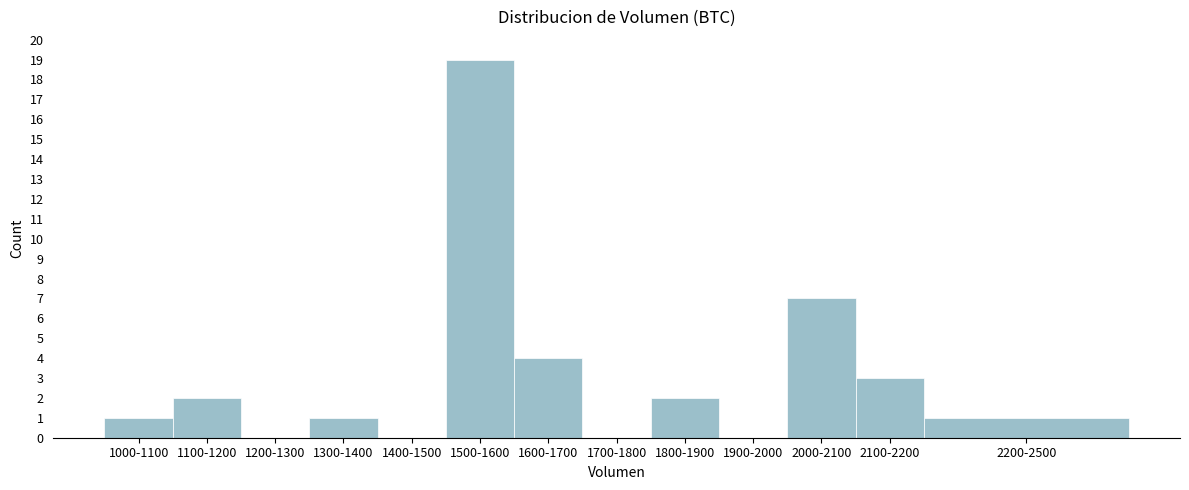

Reading left to right, transcribe all the data shown in this chart.

1000-1100=1	1100-1200=2	1200-1300=0	1300-1400=1	1400-1500=0	1500-1600=19	1600-1700=4	1700-1800=0	1800-1900=2	1900-2000=0	2000-2100=7	2100-2200=3	2200-2500=1